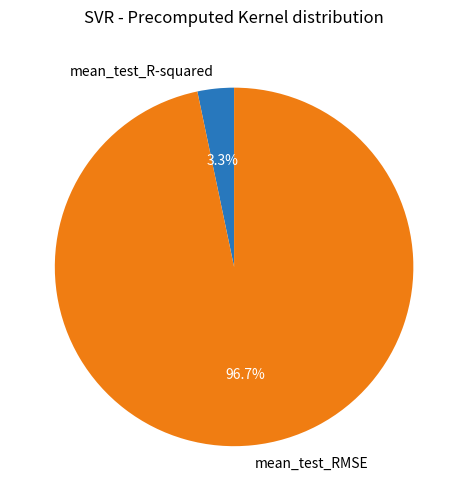

Which category has the biggest portion of the pie?

mean_test_RMSE